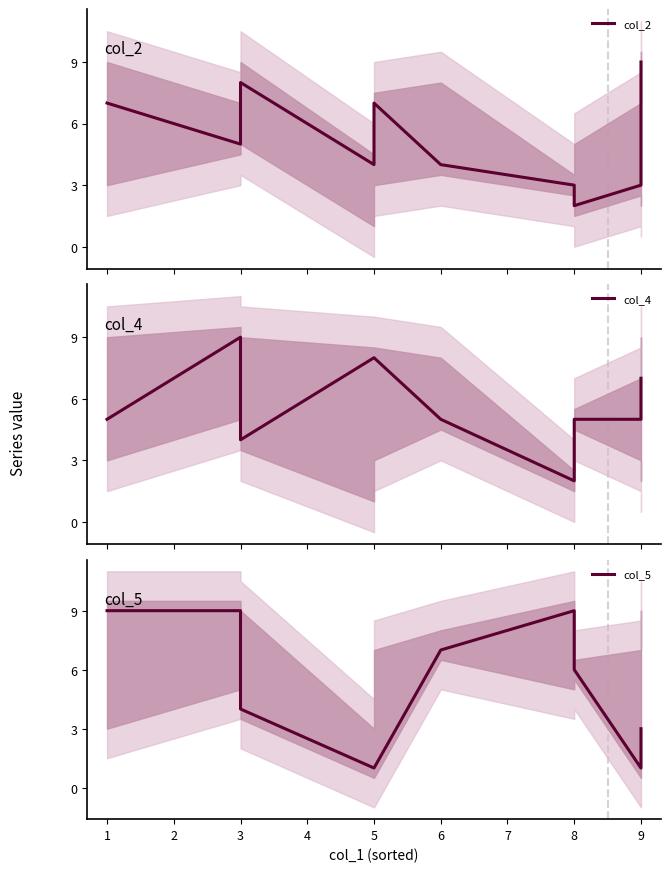

Reading left to right, what are all the values shown in this chart?

col_2: 7	5	8	4	7	4	3	2	3	9
col_4: 5	9	4	8	8	5	2	5	5	7
col_5: 9	9	4	1	1	7	9	6	1	3